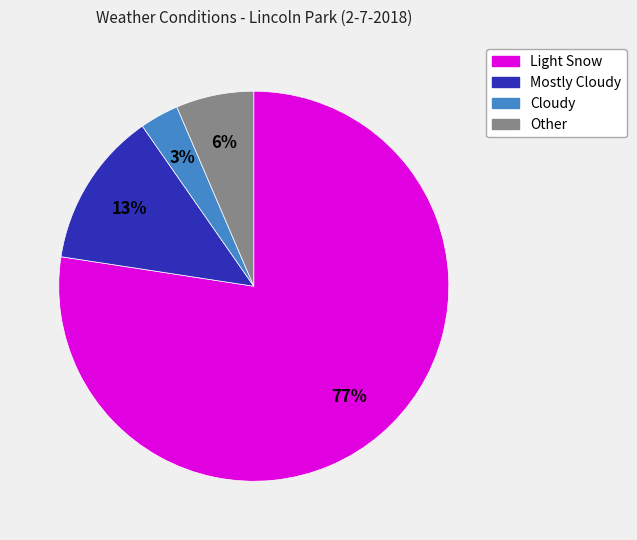

Combined, do Light Snow and Cloudy account for over 50%?

Yes